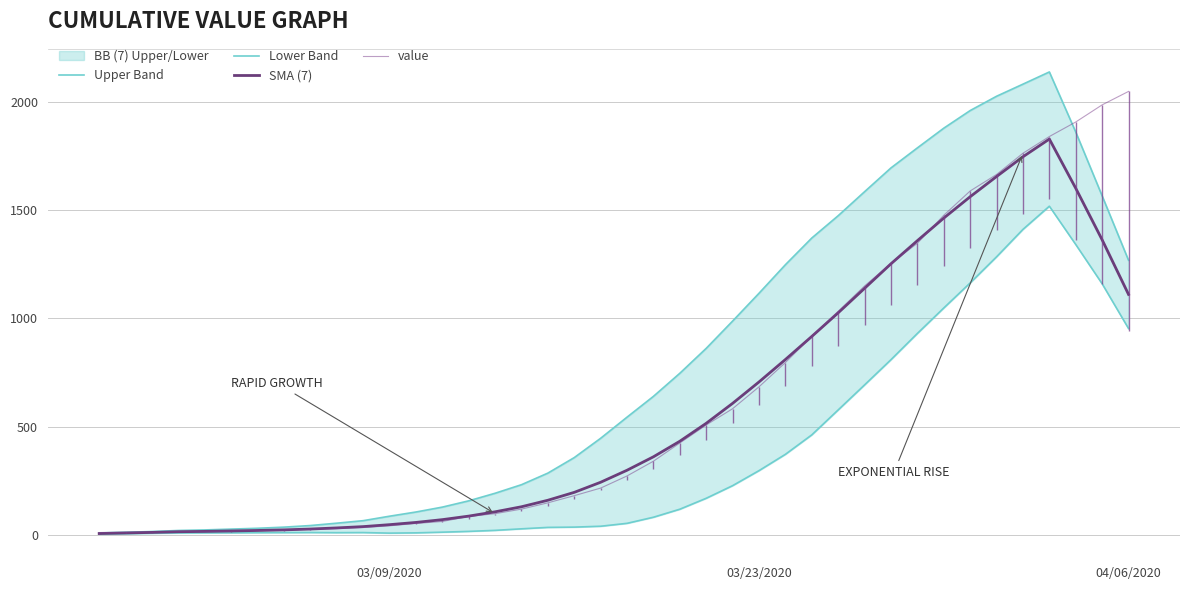

What is the value of the value point at the 12th from the left?

44.0